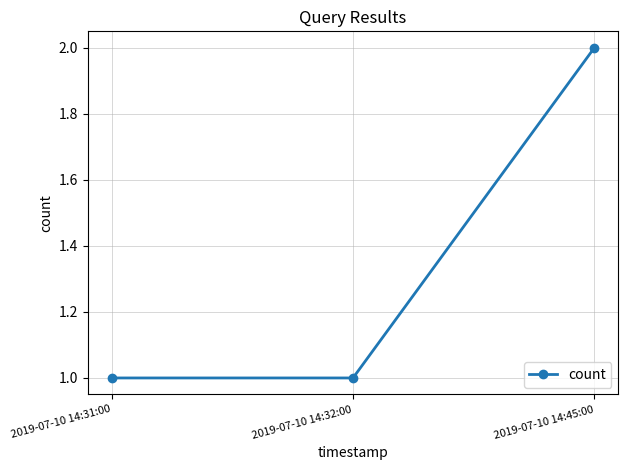

What is the ratio of the value at 2019-07-10 14:45:00 to the value at 2019-07-10 14:31:00?

2.0